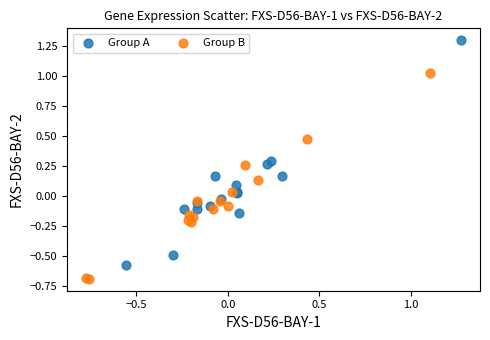

Which series reaches the maximum Y coordinate?

Group A